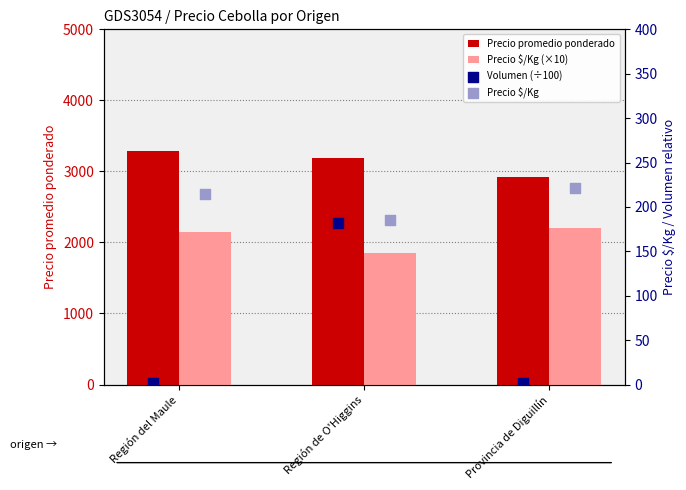

At which category is the sum across all series the highest?

Región del Maule